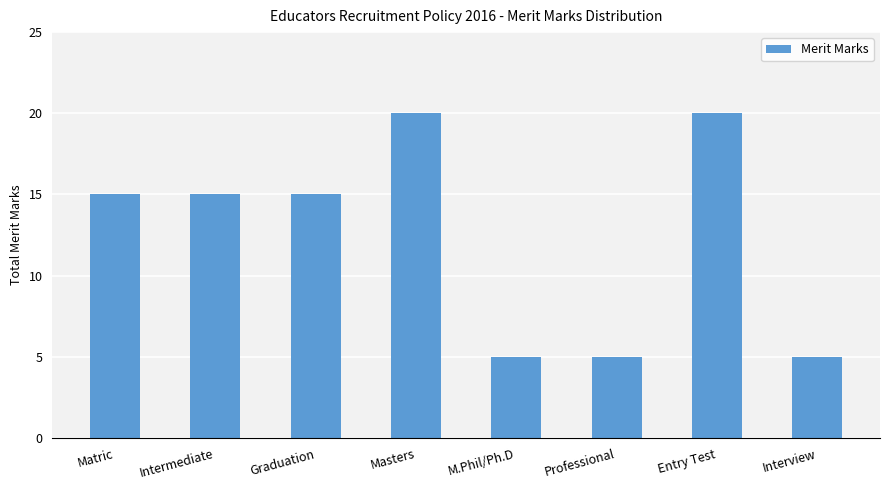

The value at Graduation is 15. True or false?

True